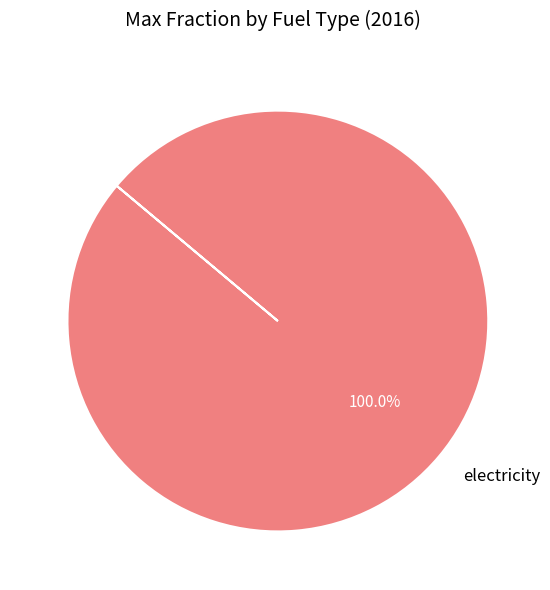

Rank the categories by value from highest to lowest.

electricity